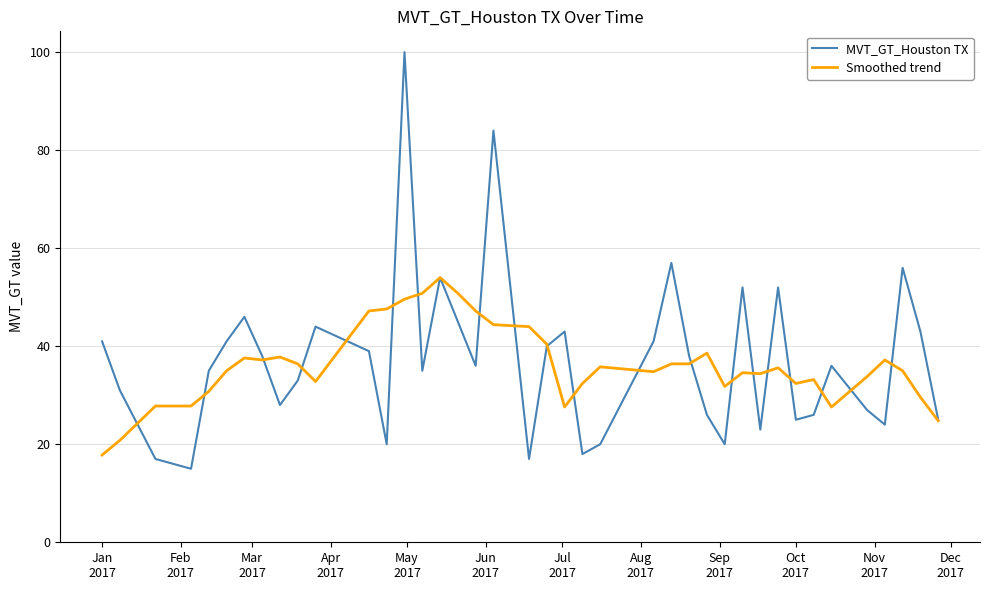

What is the maximum value shown in the chart?

100.0